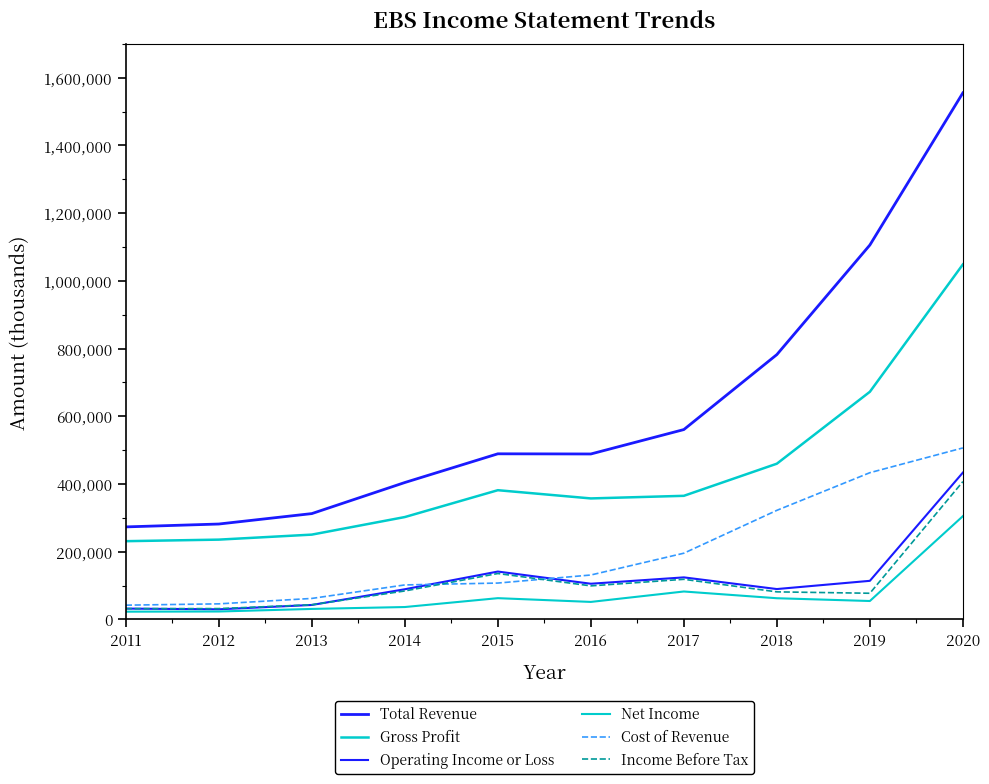

What is the approximate value of Cost of Revenue at 2020?

506700